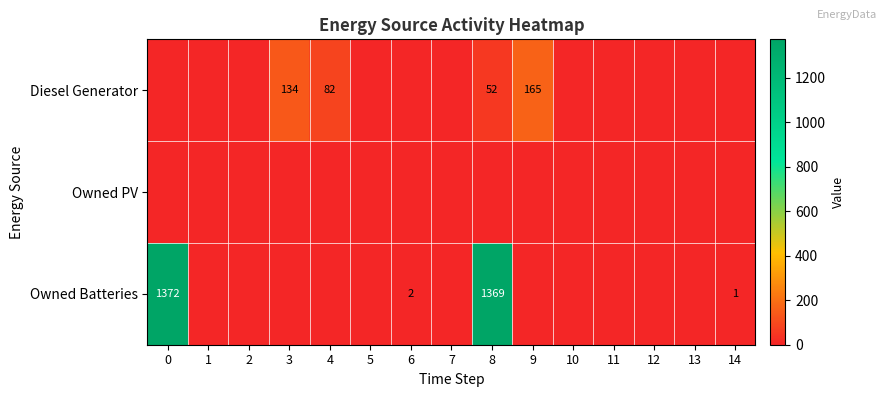

True or false: Owned Batteries has a value of 1 at 14.

True